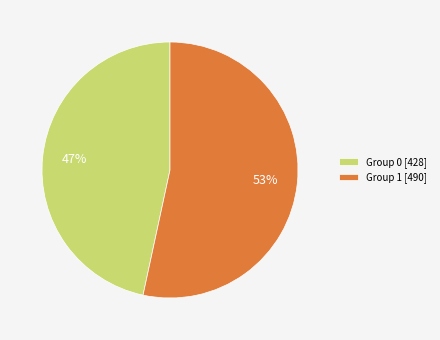

Rank the categories by value from lowest to highest.

Group 0 [428], Group 1 [490]